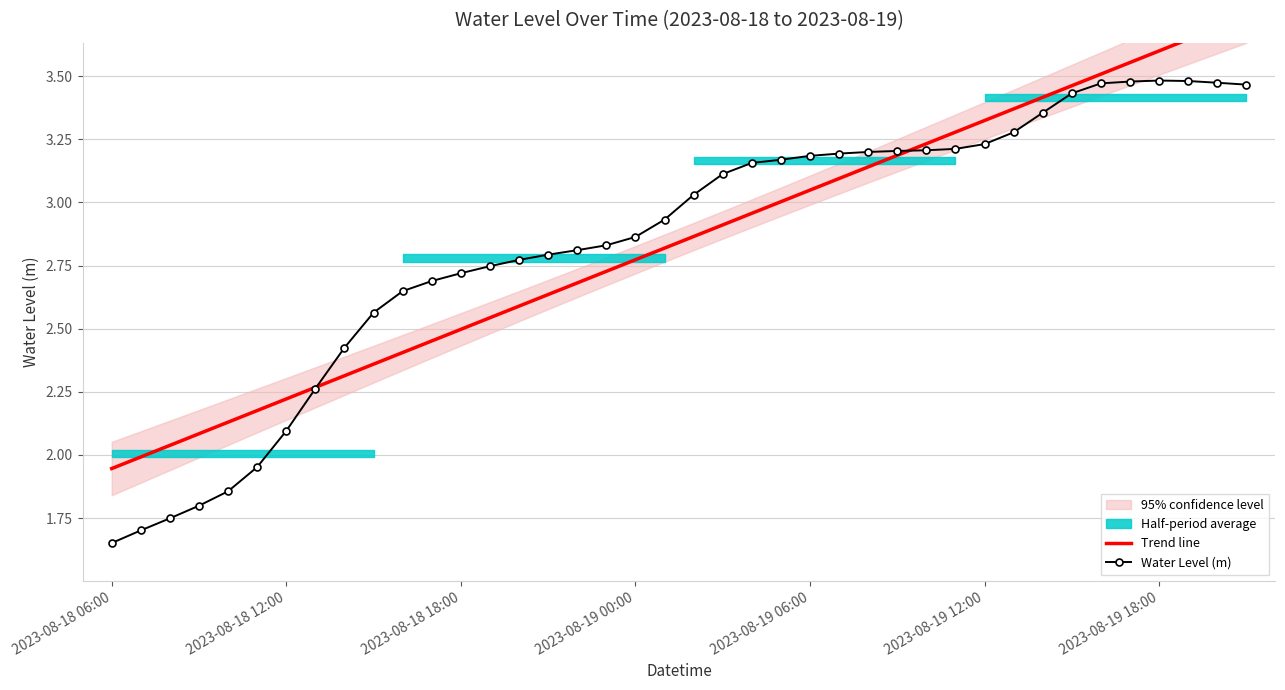

What is the minimum value shown in the chart?

1.7